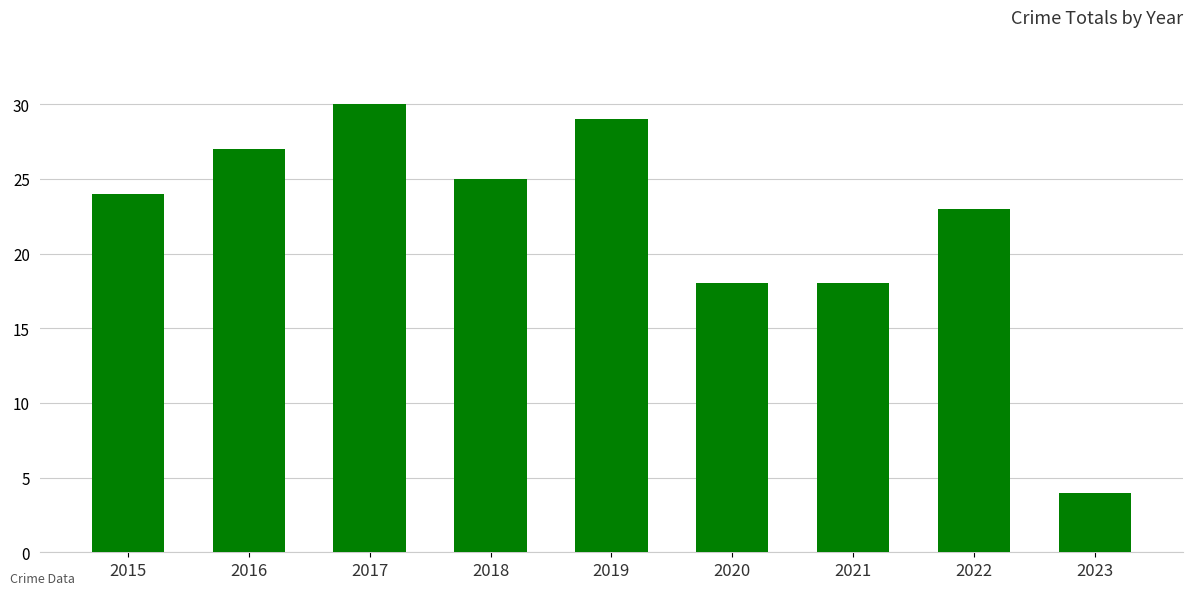

What is the value of the 4th bar from the left?

25